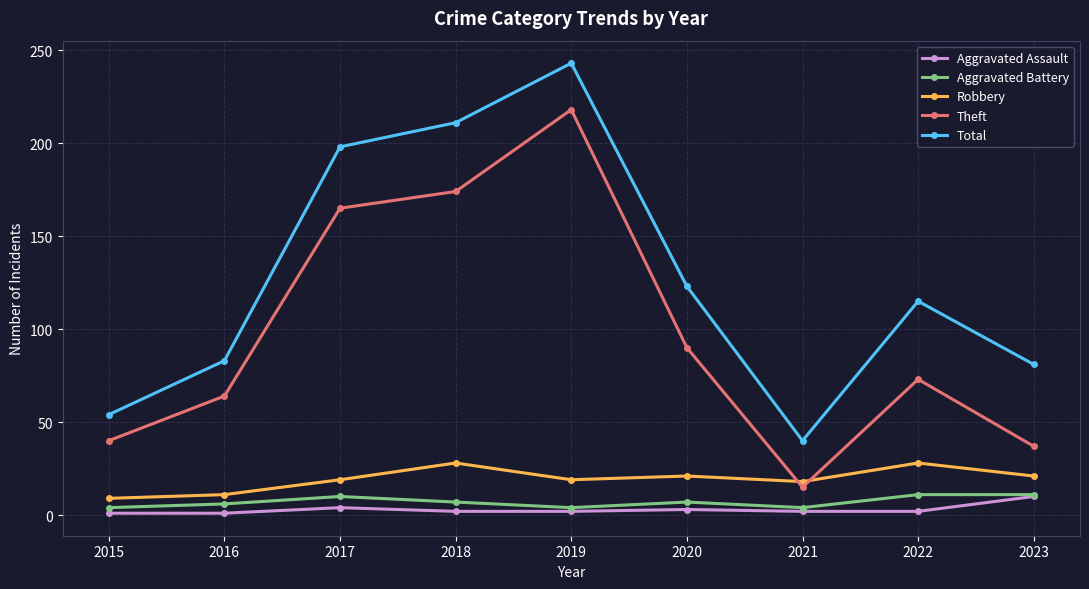

What is the sum of the Theft values at 2022 and 2023?

110